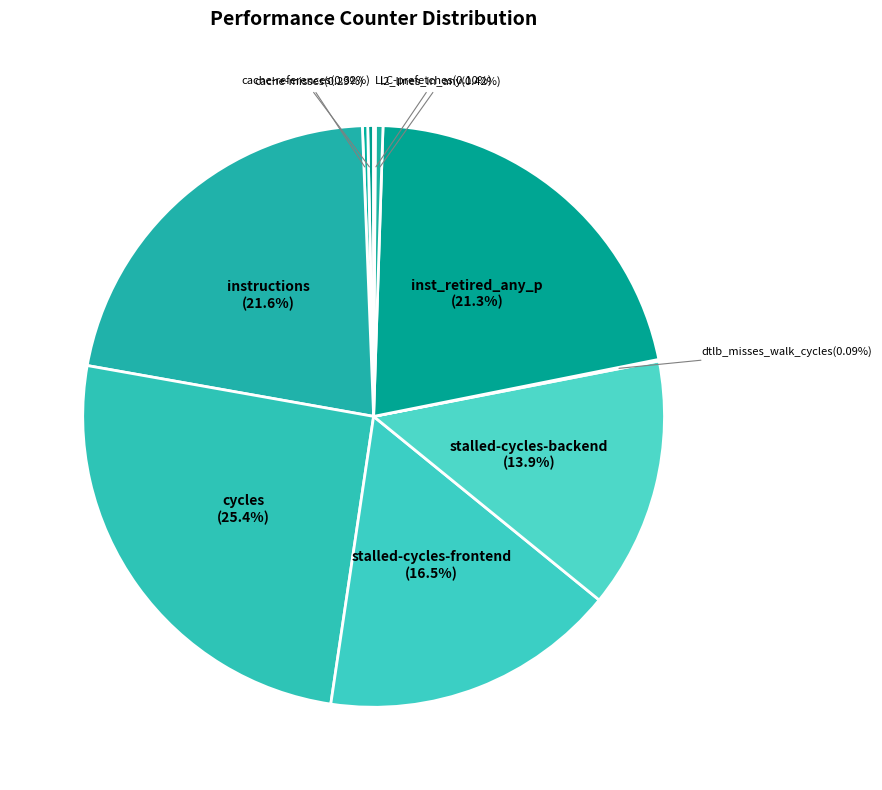

Rank the categories by value from highest to lowest.

cycles, instructions, inst_retired_any_p, stalled-cycles-frontend, stalled-cycles-backend, l2_lines_in_any, cache-references, cache-misses, LLC-prefetches, dtlb_misses_walk_cycles